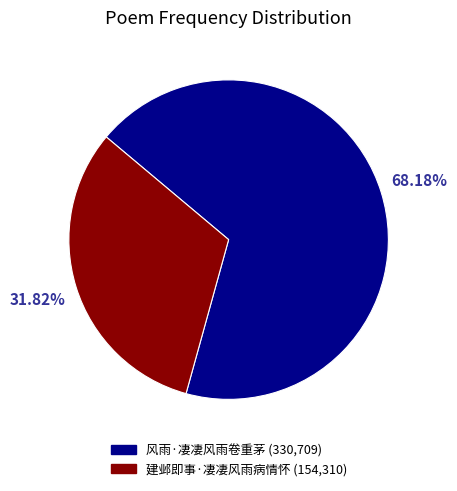

How many slices are in this pie chart?

2